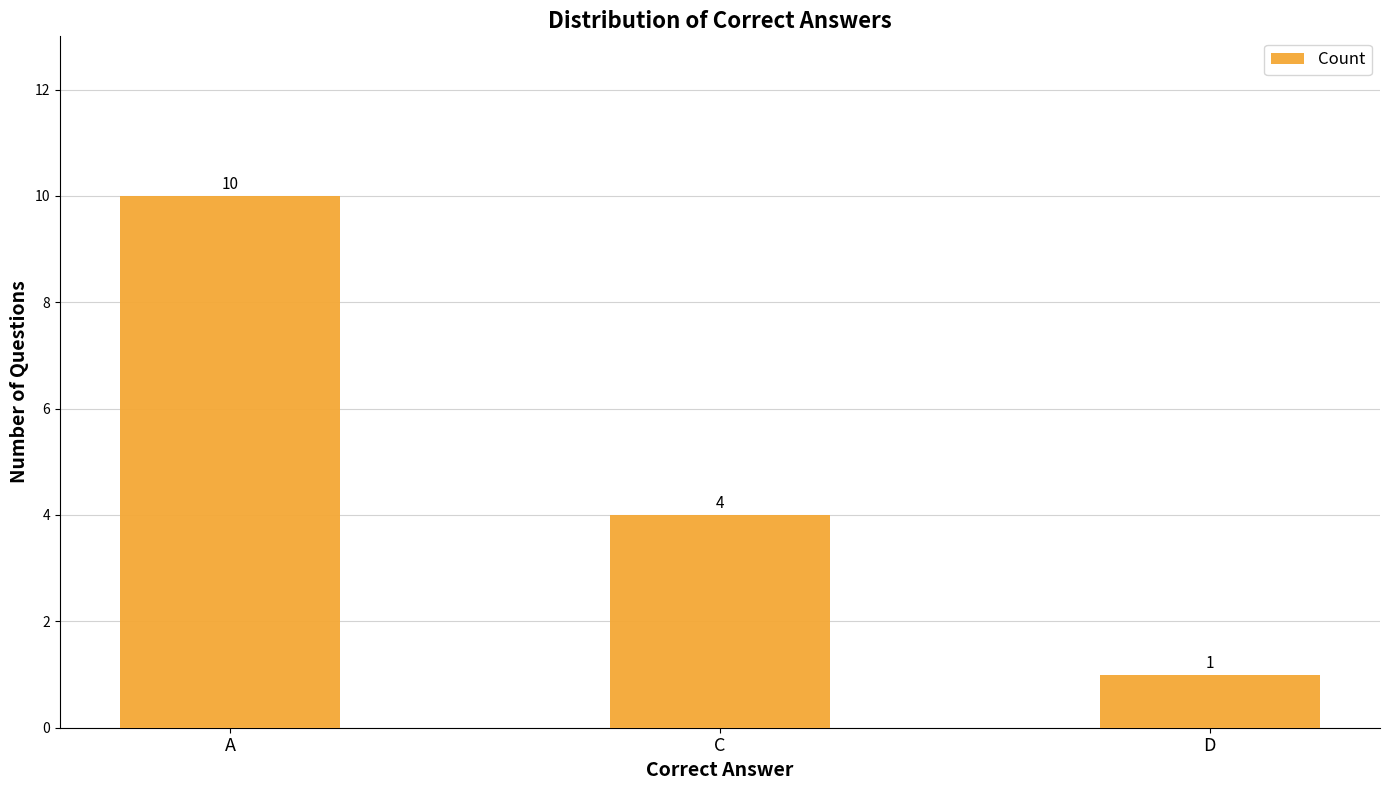

Reading left to right, list all the values displayed in this chart.

10	4	1